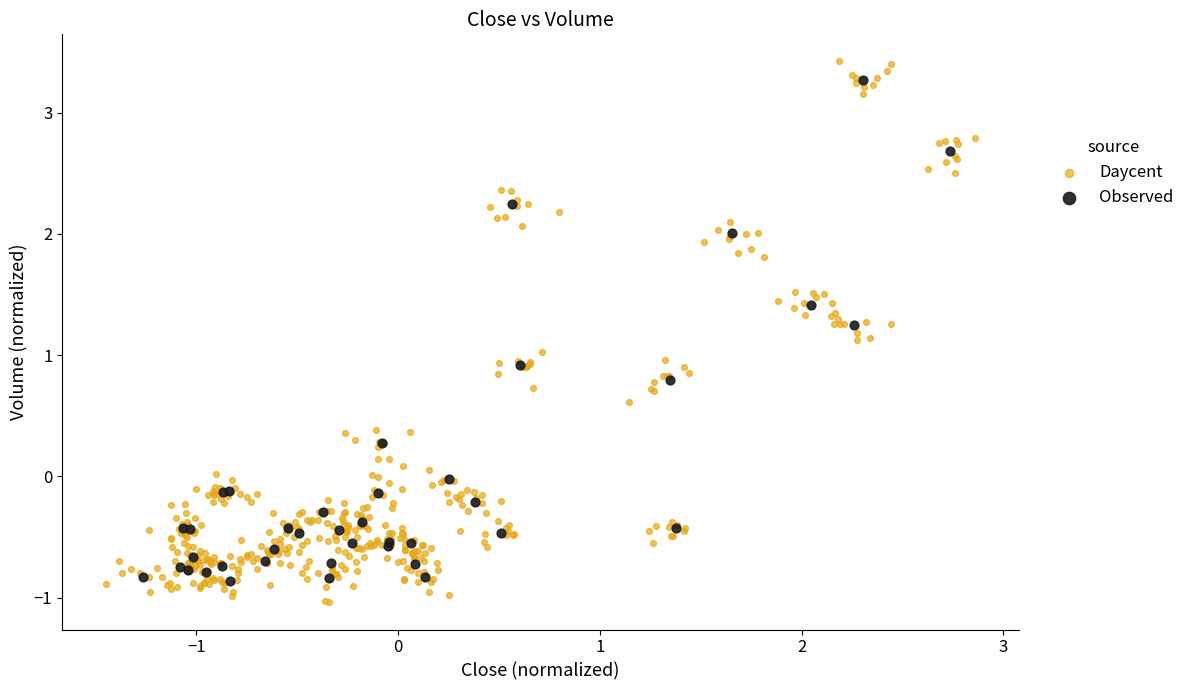

Which series has the widest spread of Y values?

Daycent